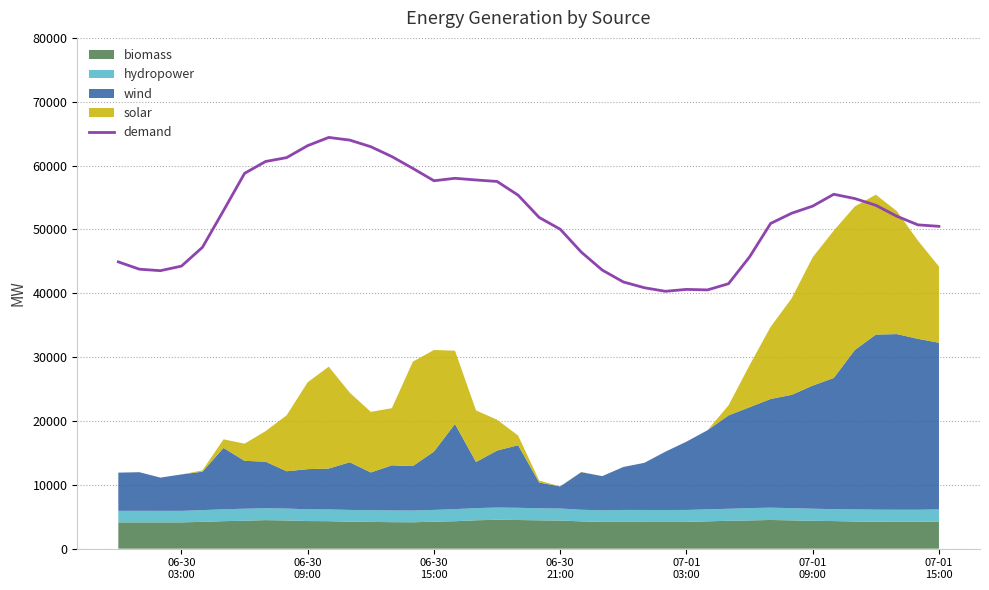

What is the highest value of the demand series?

64410.0